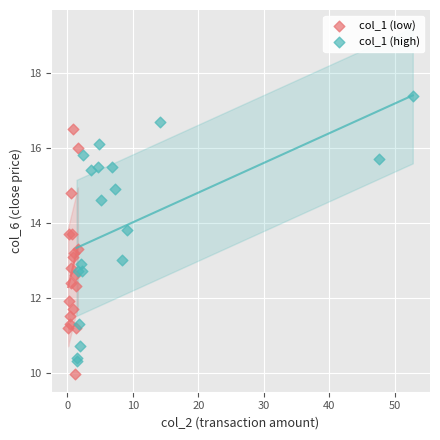

Which series reaches the maximum Y coordinate?

col_1 (high)